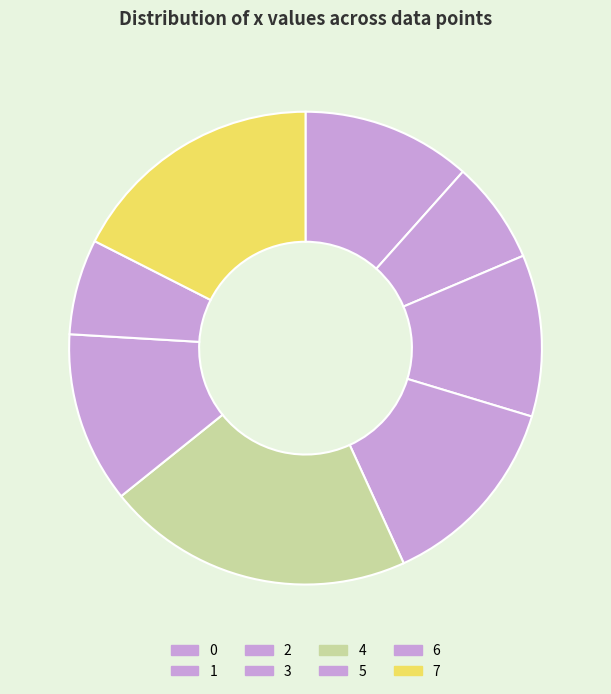

Count the number of slices in the pie.

8